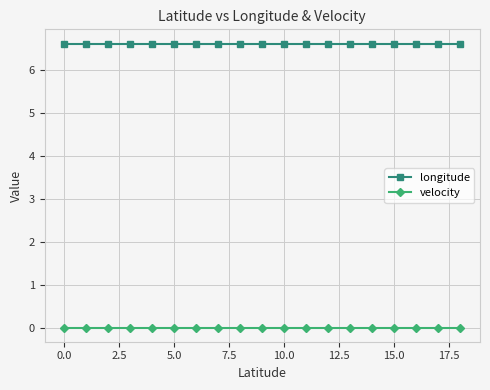

What are all the series names shown in the legend?

longitude, velocity